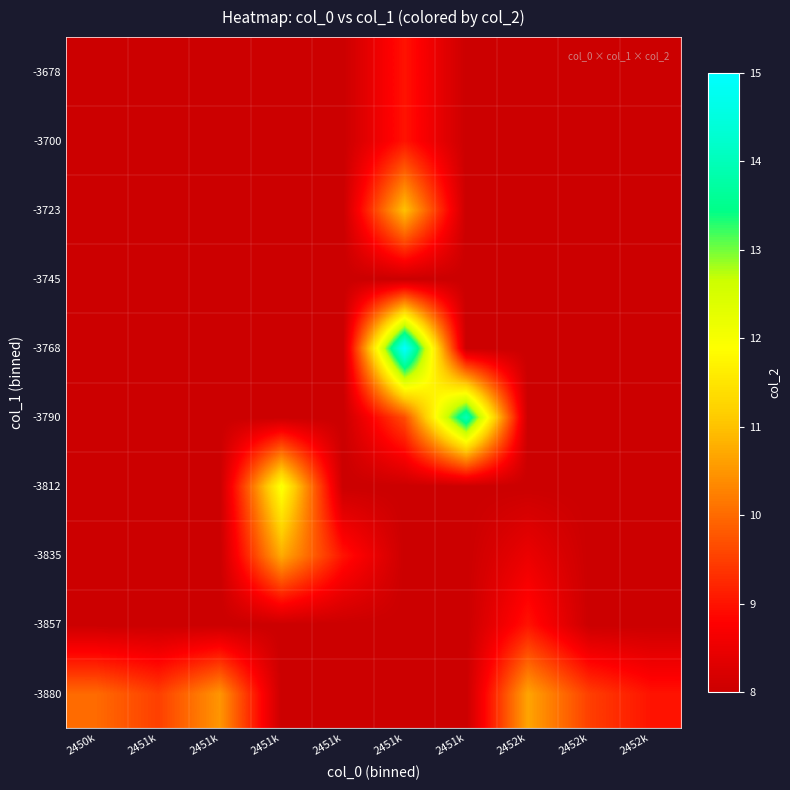

At how many categories does at least one series exceed 13?

2